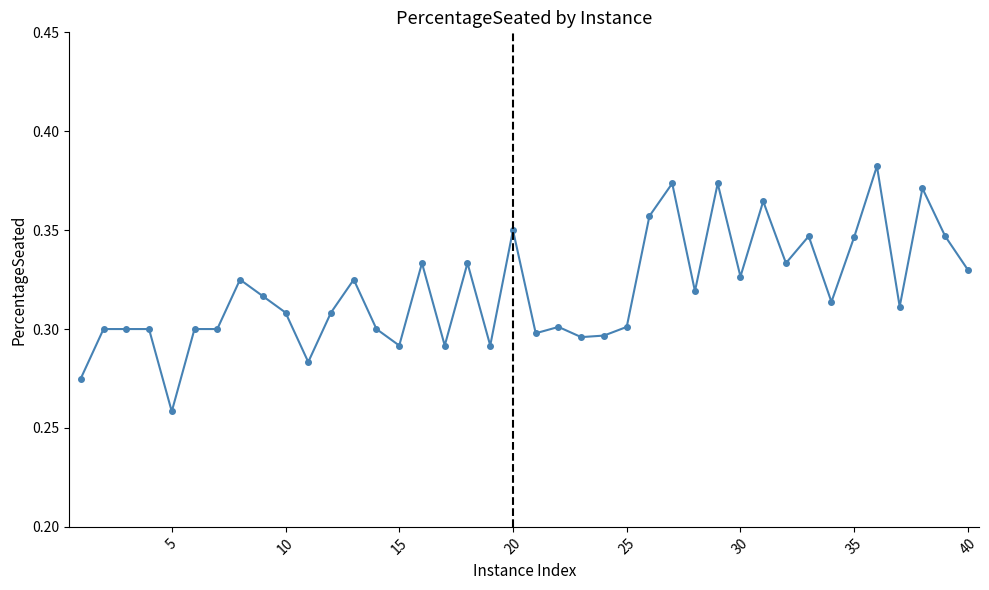

True or false: there are more than 0 points higher than both neighbors.

True